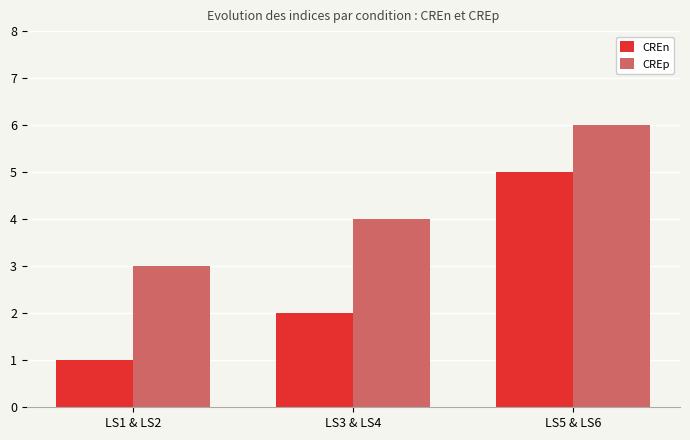

What is the total value across all series at LS5 & LS6?

11